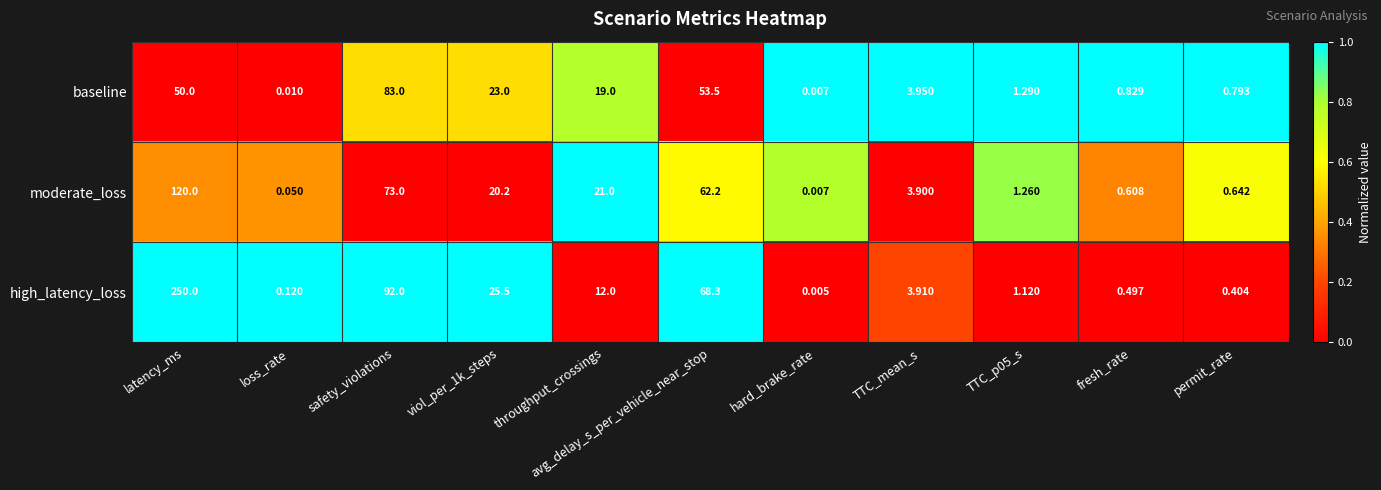

Which series has the widest spread of values?

high_latency_loss